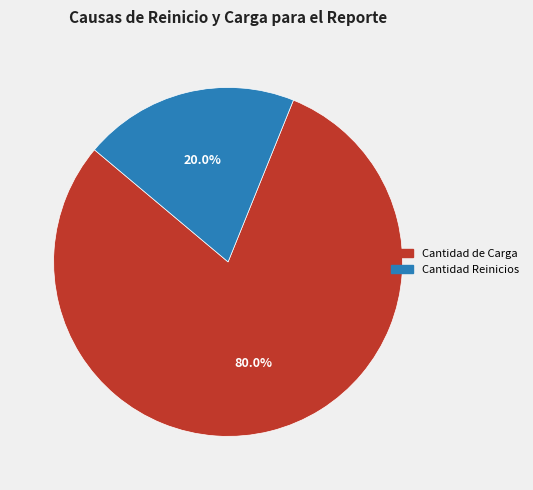

Is there any slice that represents more than half of the pie?

Yes